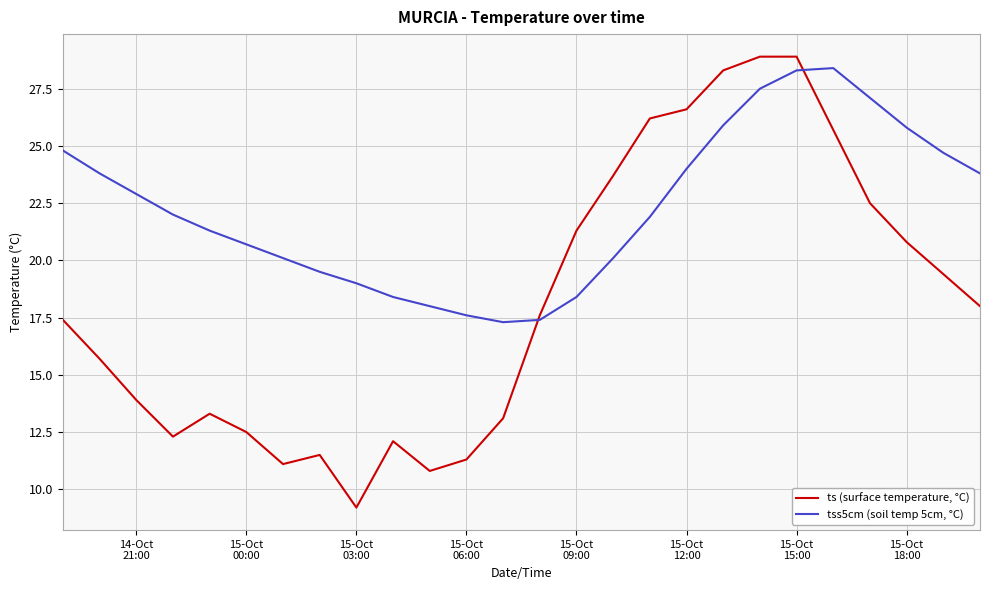

What are all the series names shown in the legend?

ts (surface temperature, °C), tss5cm (soil temp 5cm, °C)